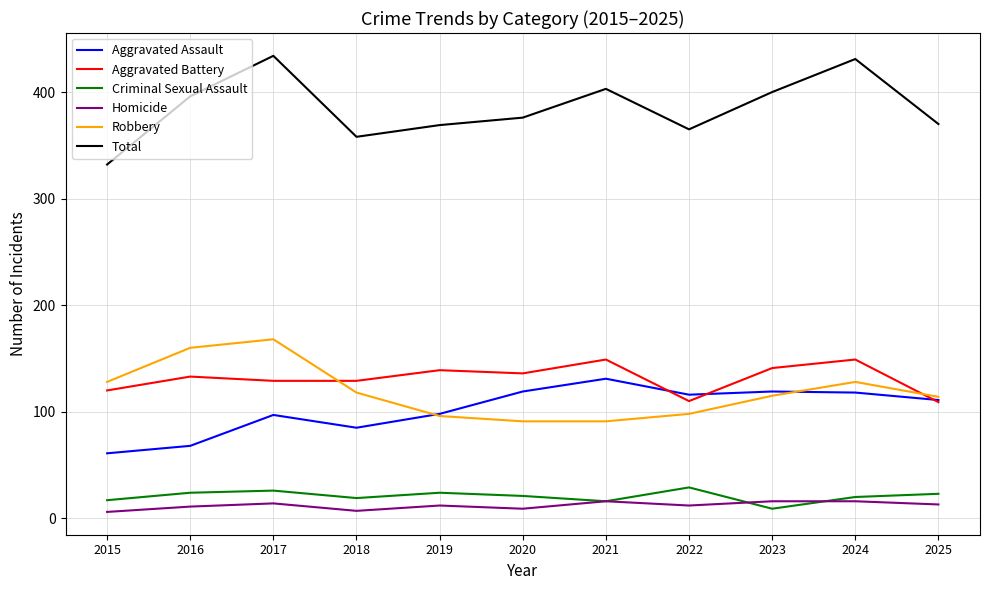

Which series has the largest total across all categories?

Total